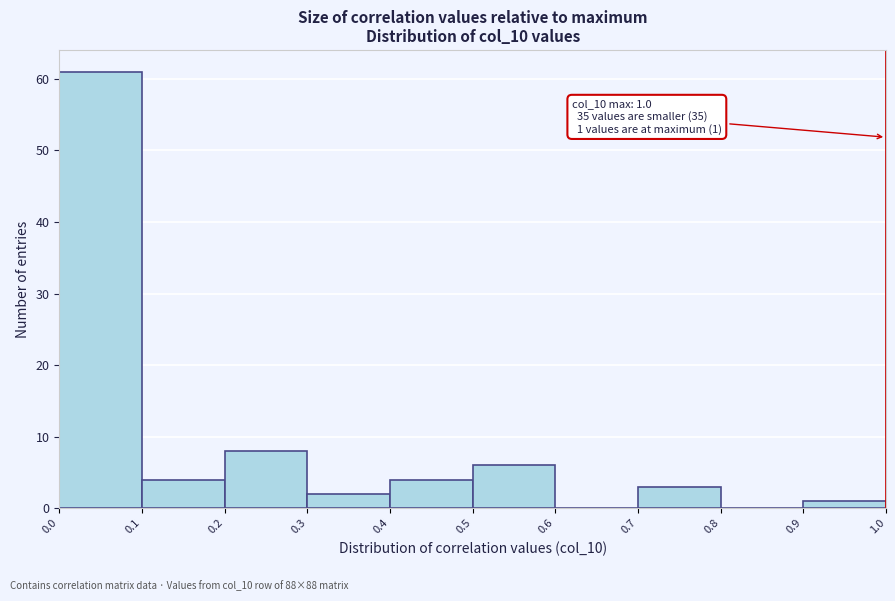

Which range on the x-axis has the tallest bar?

0.0 to 0.1